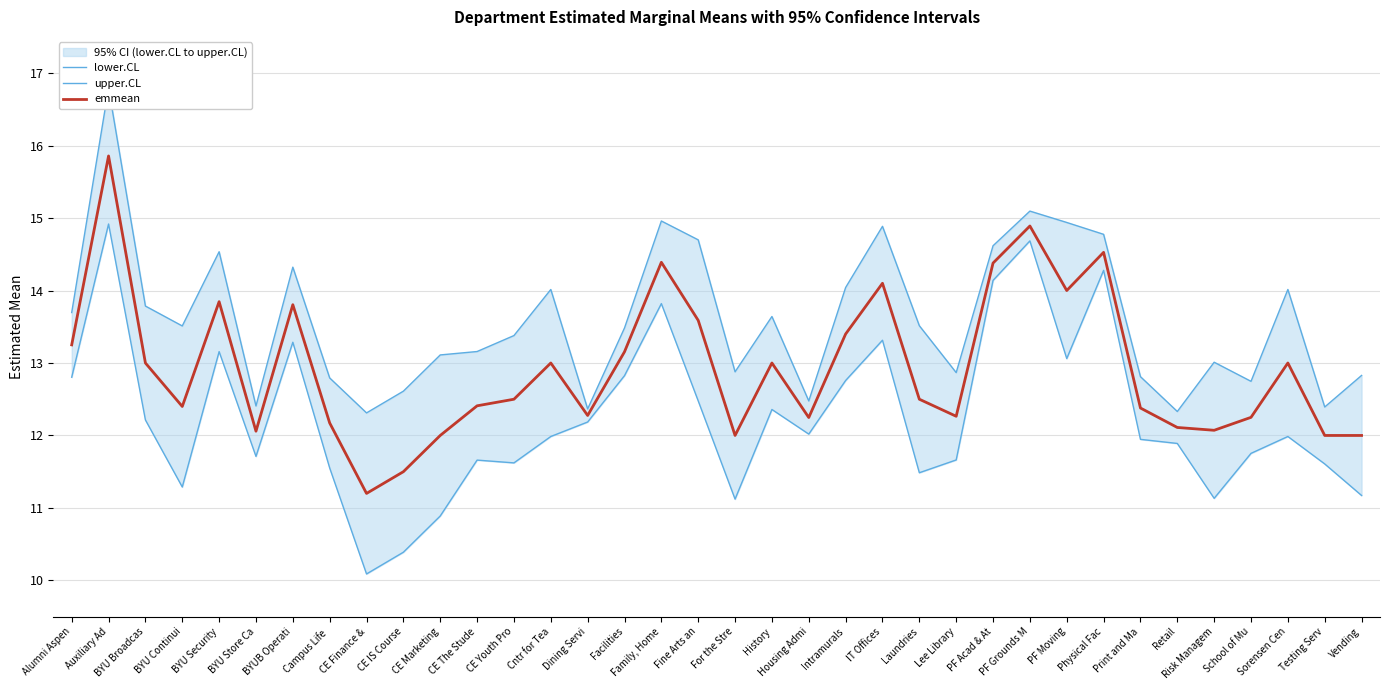

True or false: upper.CL has a value of 18.0 at Dining Servi.

False